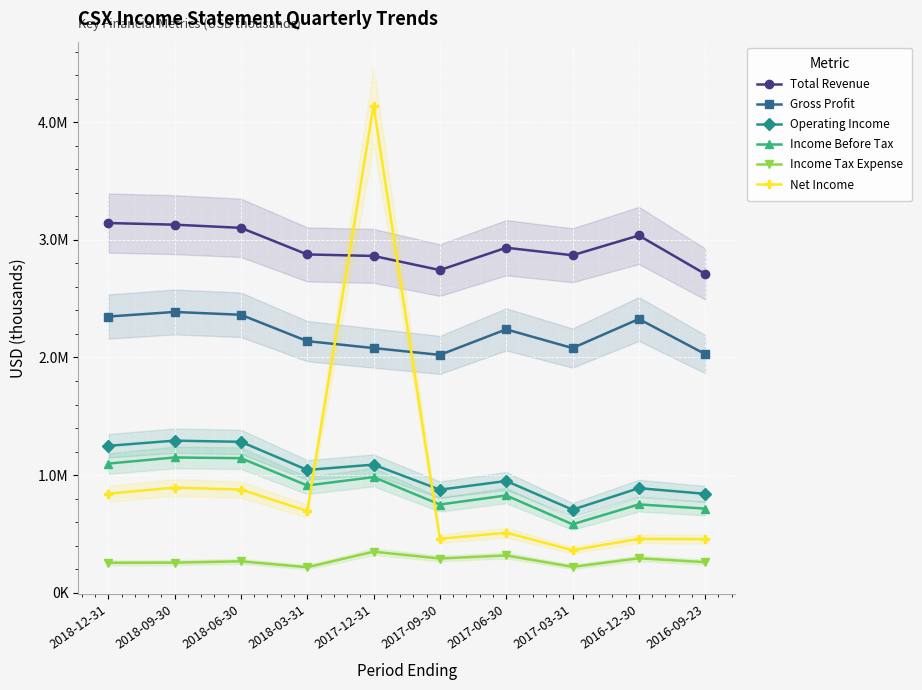

True or false: Gross Profit has a value of 1290333 at 2018-06-30.

False